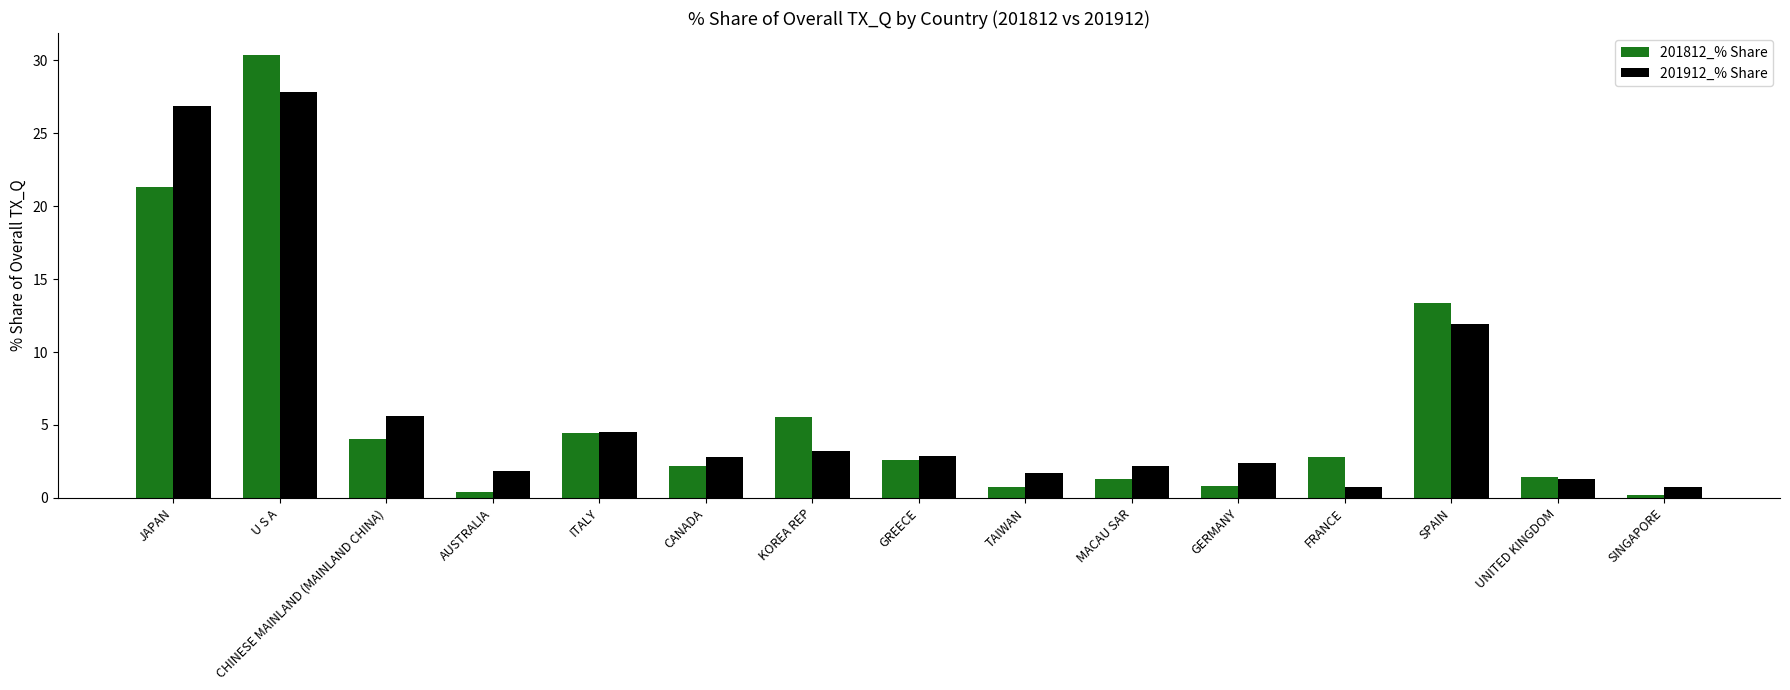

What are all the series names shown in the legend?

201812_% Share, 201912_% Share